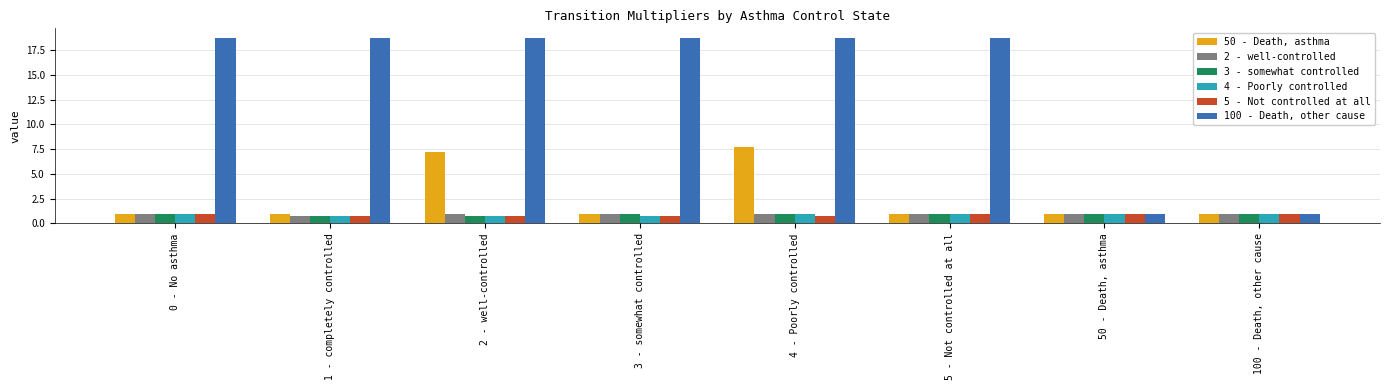

What is the approximate value of 2 - well-controlled at 2 - well-controlled?

1.0